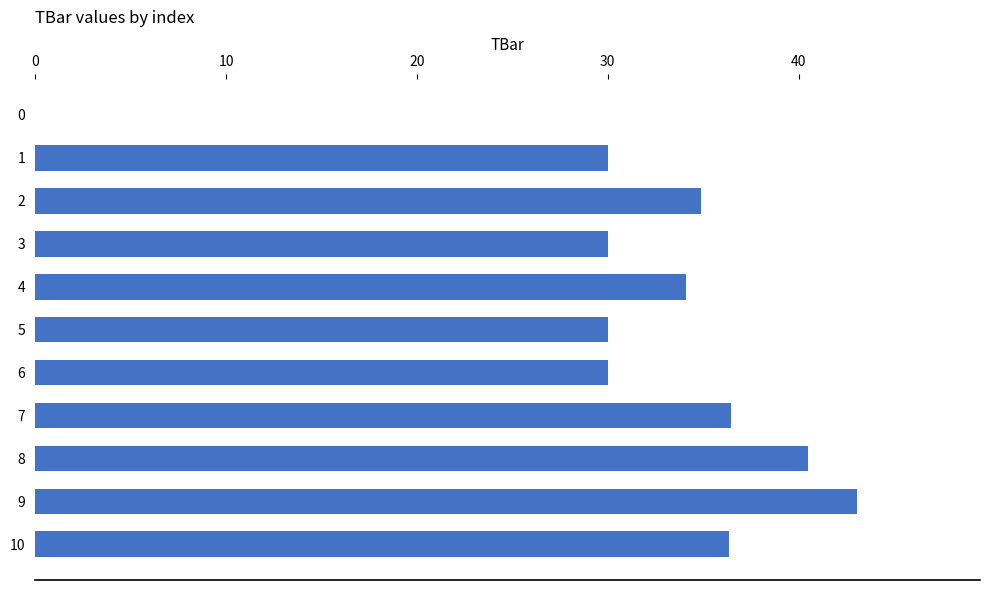

At which category does the chart reach its peak across all series?

9